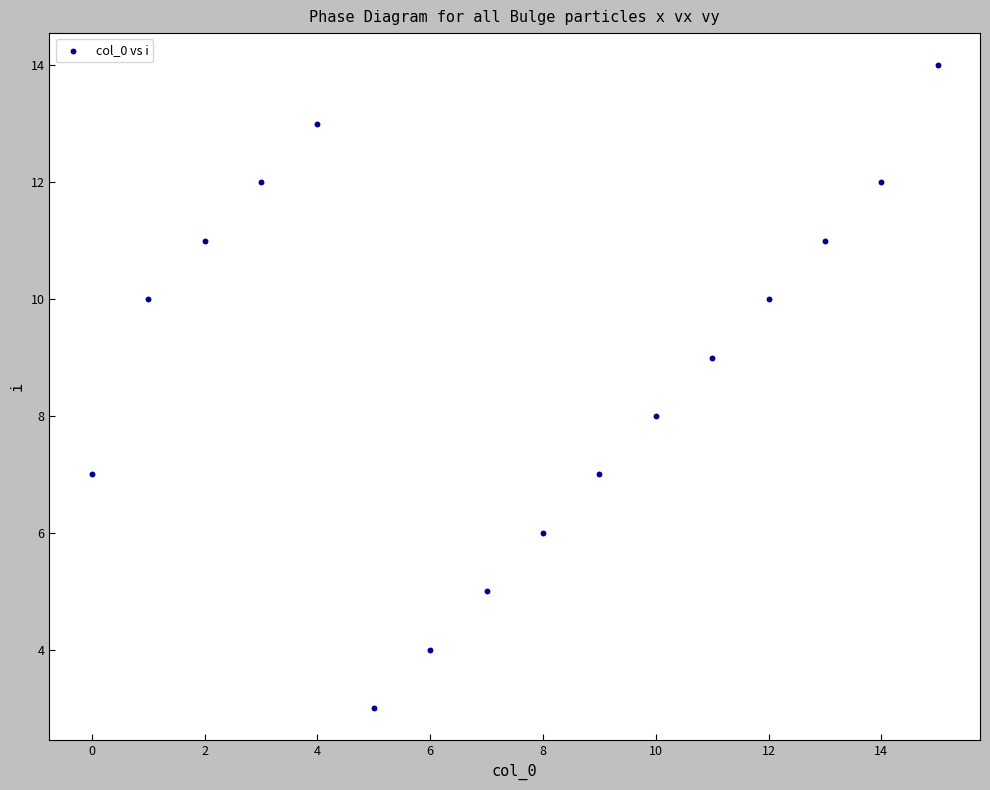

What is the range of Y values (max minus min)?

11